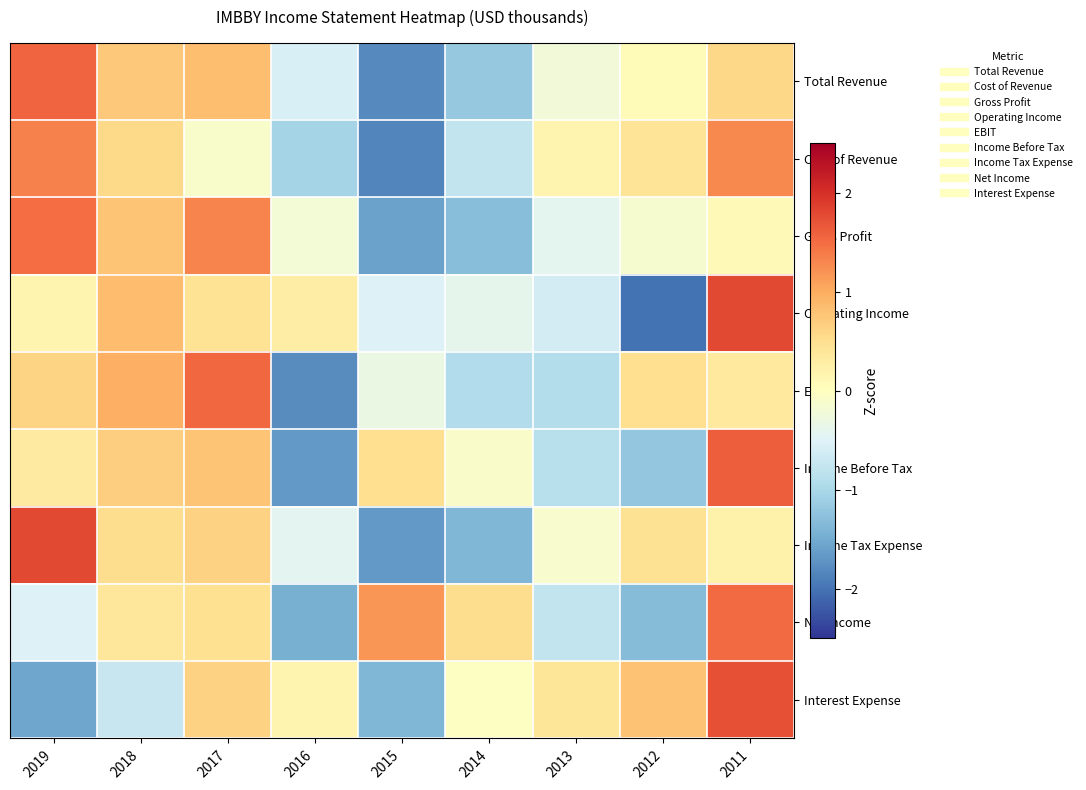

Between 2019 and 2011, which series saw the biggest shift?

Interest Expense